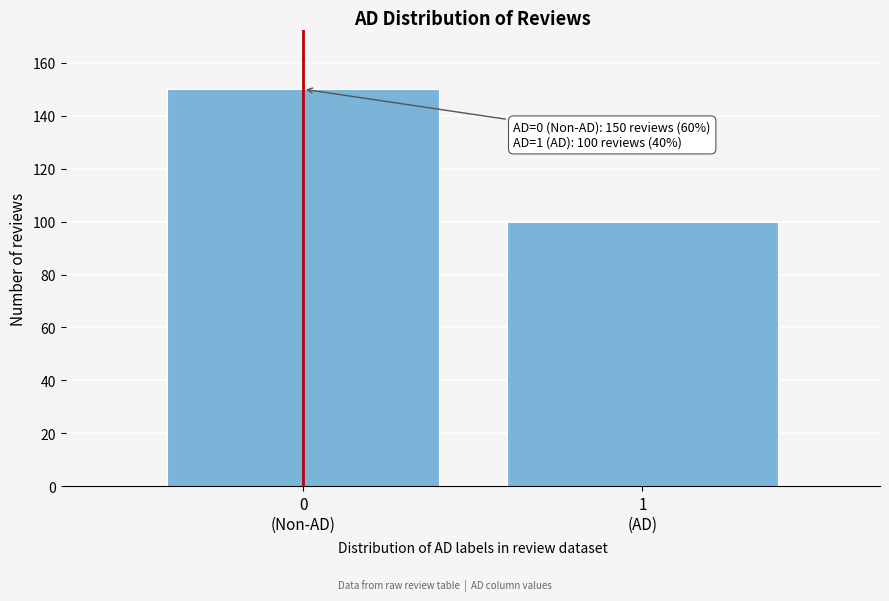

Reading left to right, transcribe all the data shown in this chart.

150	100